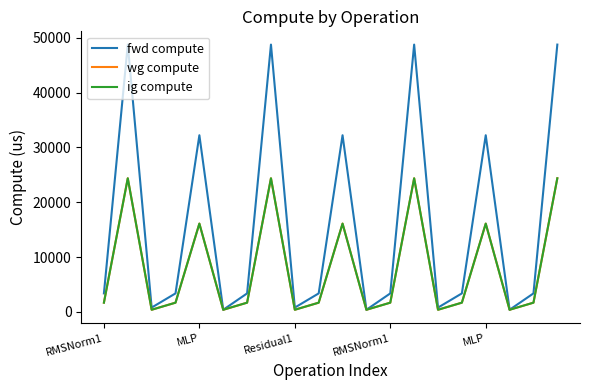

Reading left to right, list all the values displayed in this chart.

fwd compute: 3380.7	48741.1	795.6	3380.7	32214.5	397.8	3380.7	48741.1	795.6	3380.7	32214.5	397.8	3380.7	48741.1	795.6	3380.7	32214.5	397.8	3380.7	48741.1
wg compute: 1690.4	24370.5	397.8	1690.4	16107.3	397.8	1690.4	24370.5	397.8	1690.4	16107.3	397.8	1690.4	24370.5	397.8	1690.4	16107.3	397.8	1690.4	24370.5
ig compute: 1690.4	24370.5	397.8	1690.4	16107.3	397.8	1690.4	24370.5	397.8	1690.4	16107.3	397.8	1690.4	24370.5	397.8	1690.4	16107.3	397.8	1690.4	24370.5